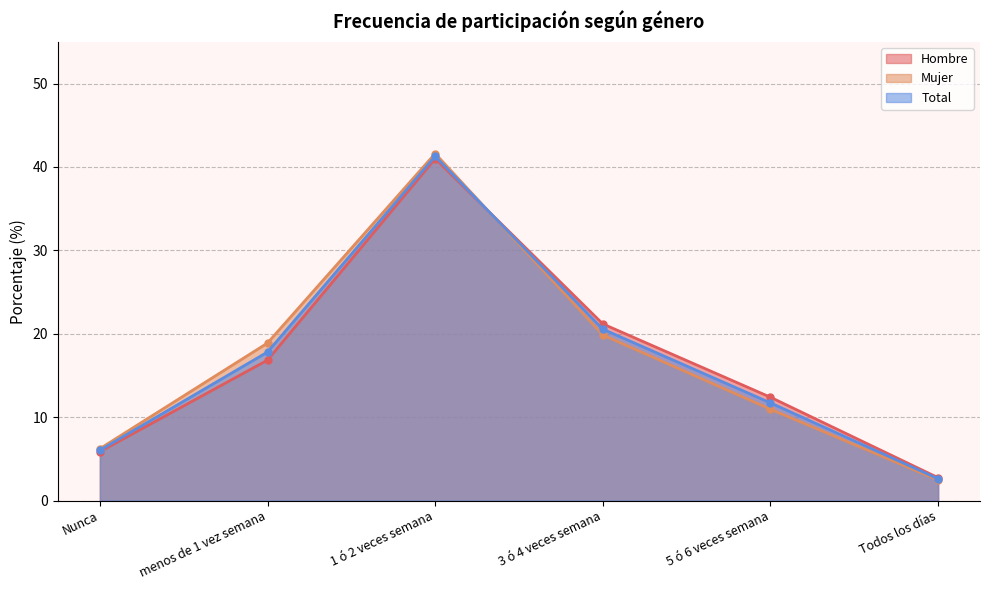

Reading right to left, extract all data points from this chart.

Hombre: 2.7	12.4	21.2	41.0	16.8	5.9
Mujer: 2.5	10.9	19.9	41.6	18.9	6.2
Total: 2.6	11.7	20.6	41.3	17.8	6.0